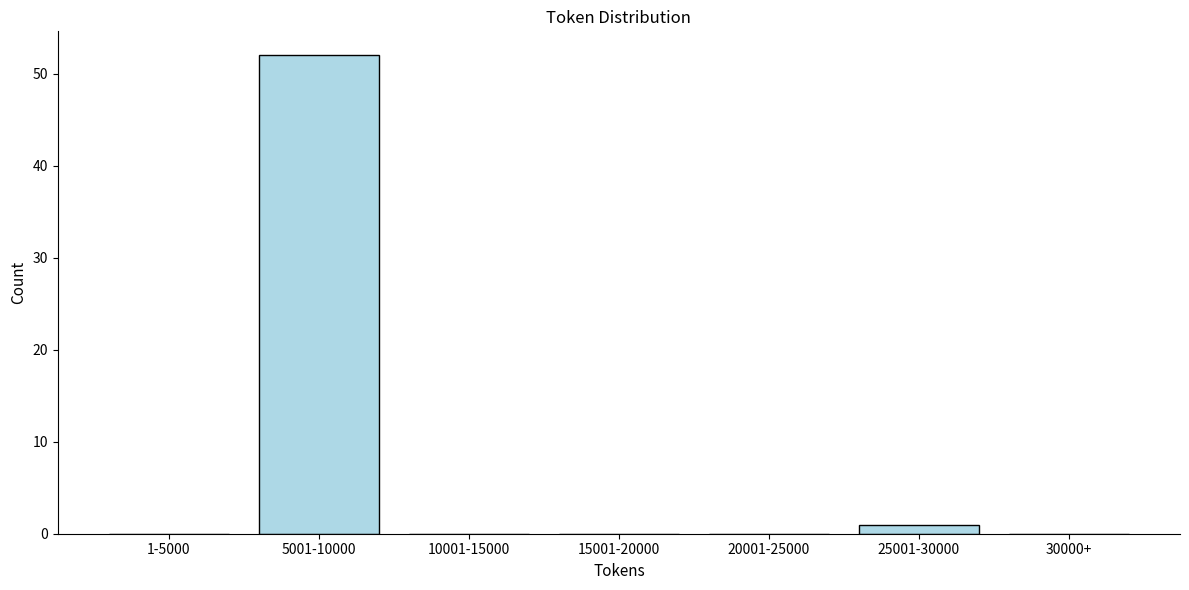

Reading left to right, transcribe all the data shown in this chart.

1-5000=0	5001-10000=52	10001-15000=0	15001-20000=0	20001-25000=0	25001-30000=1	30000+=0